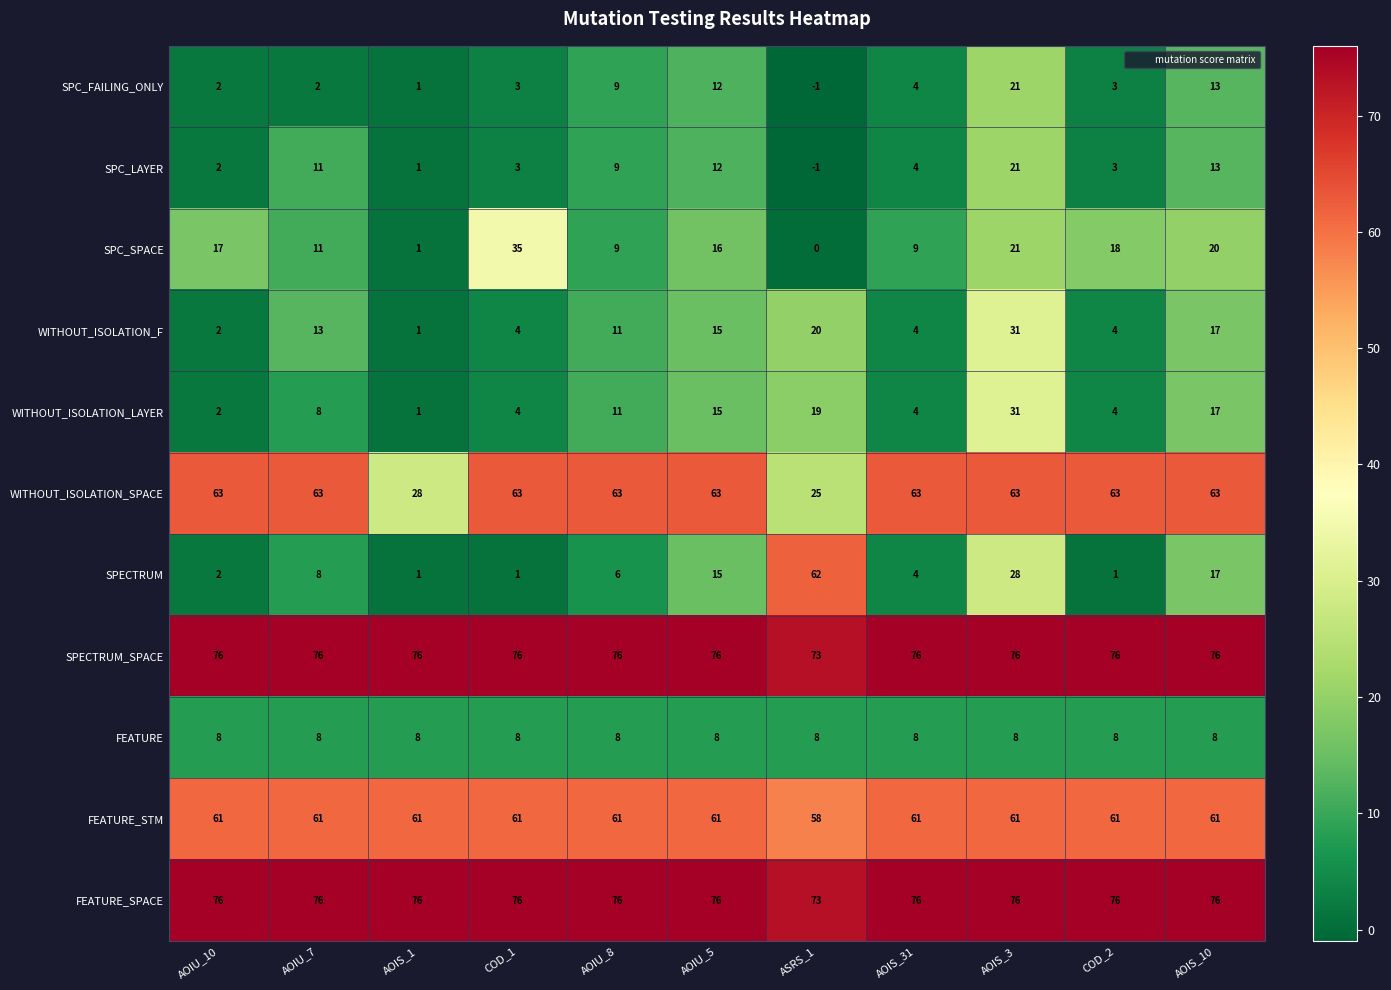

What is the sum of the WITHOUT_ISOLATION_LAYER values at AOIU_5 and ASRS_1?

34